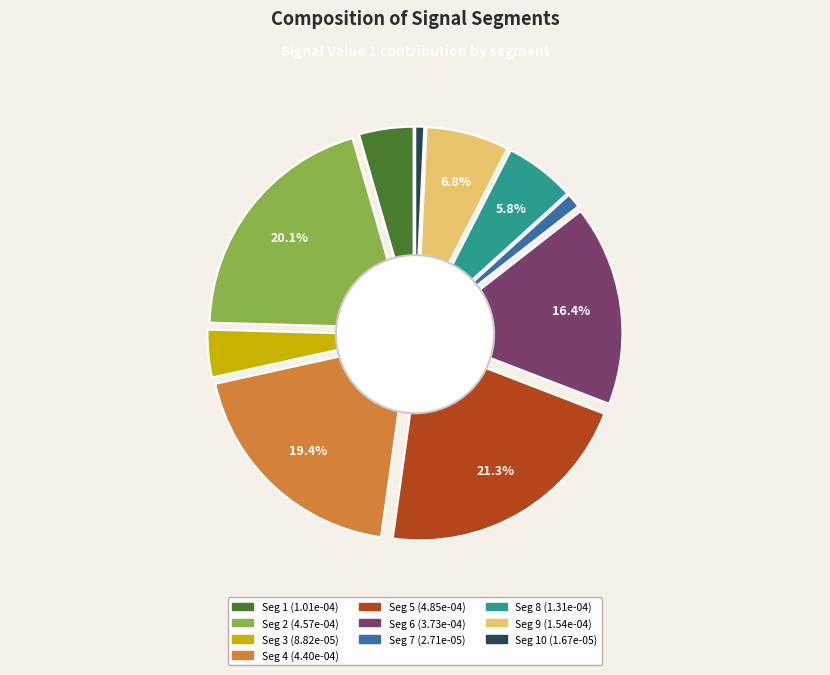

Does signal segment 10 represent more than half of the total?

No